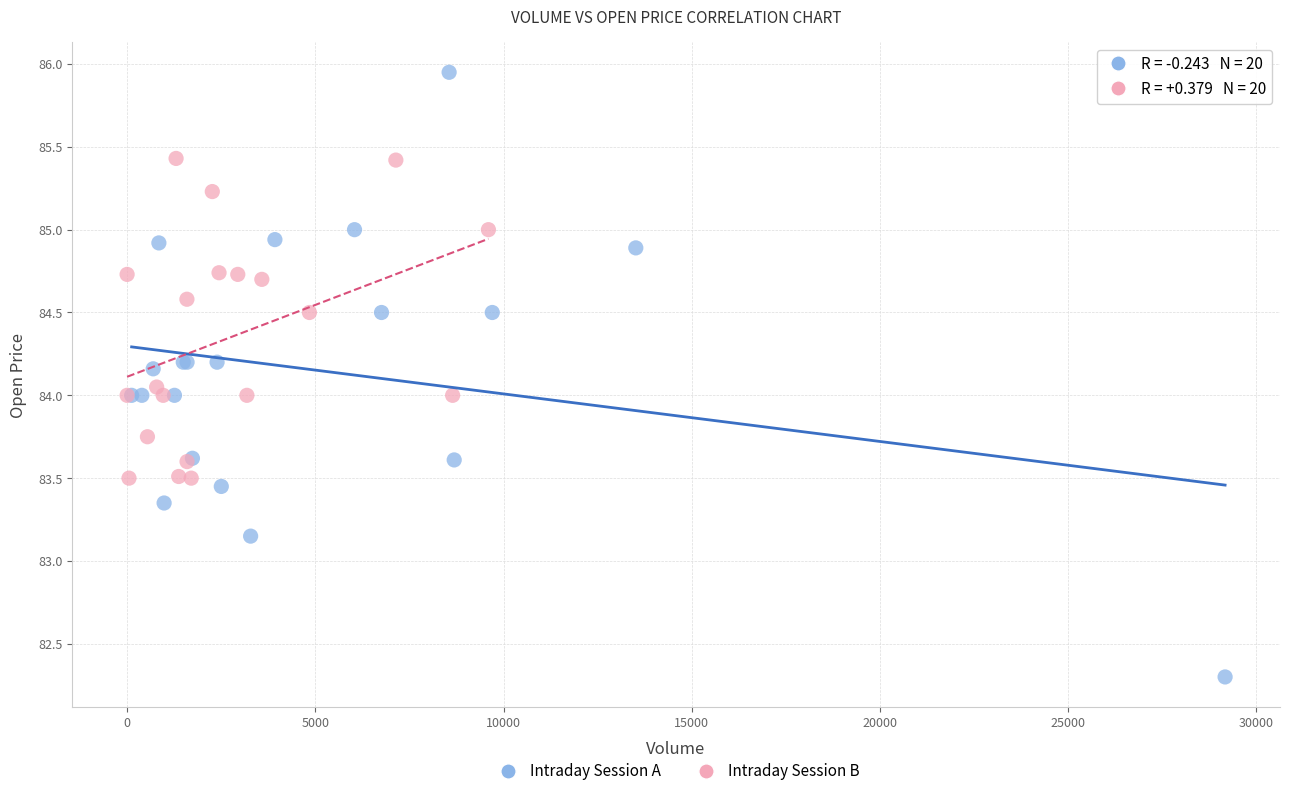

Which series reaches the minimum Y coordinate?

Intraday Session A